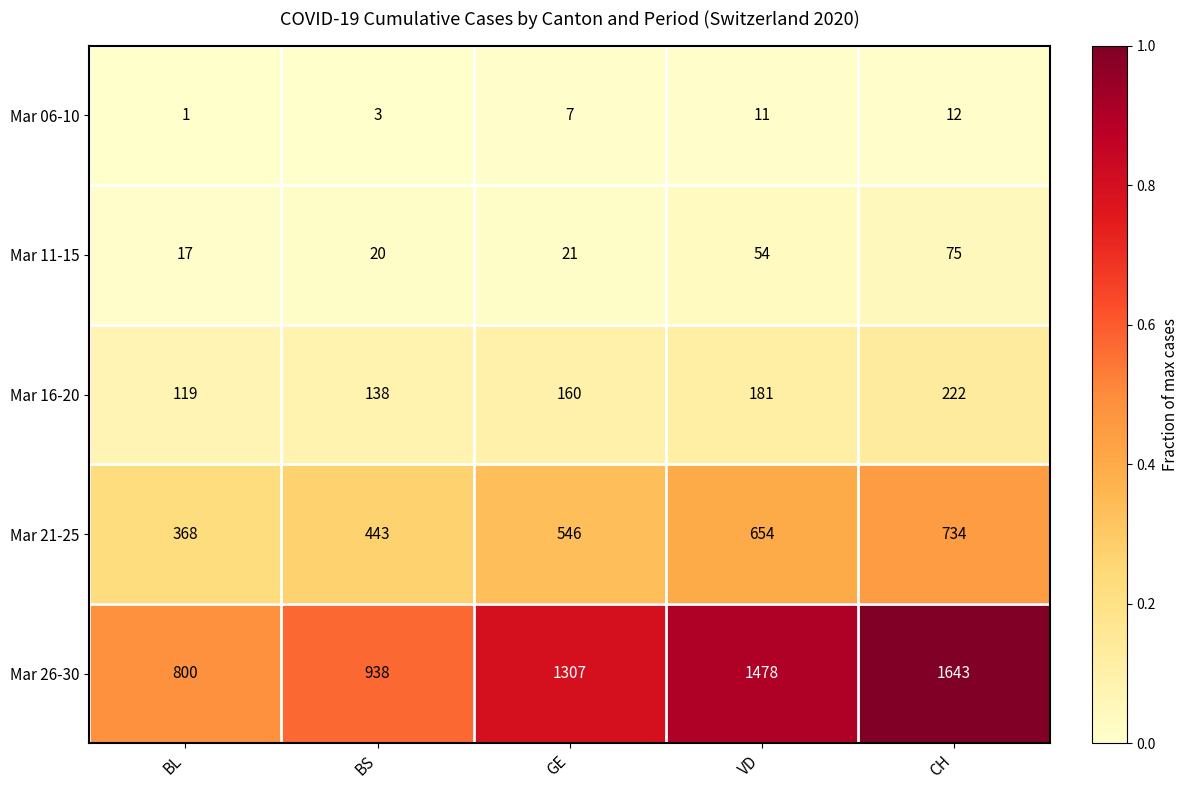

At which category is the sum across all series the highest?

CH